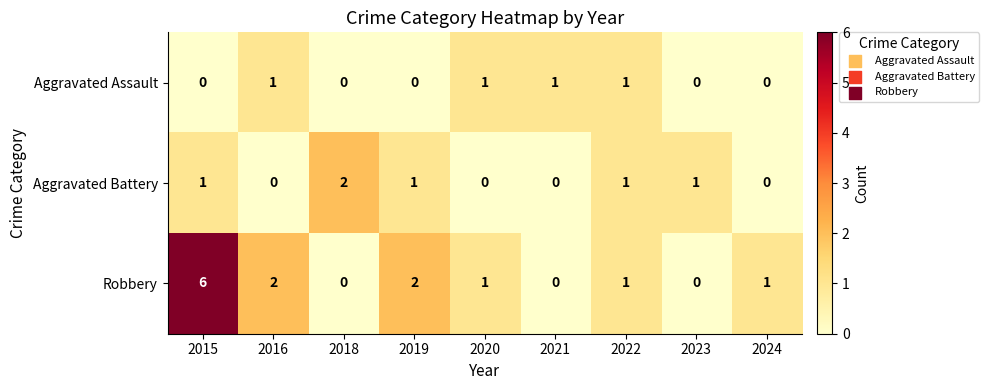

Reading right to left, extract all data points from this chart.

Aggravated Assault: 0	0	1	1	1	0	0	1	0
Aggravated Battery: 0	1	1	0	0	1	2	0	1
Robbery: 1	0	1	0	1	2	0	2	6